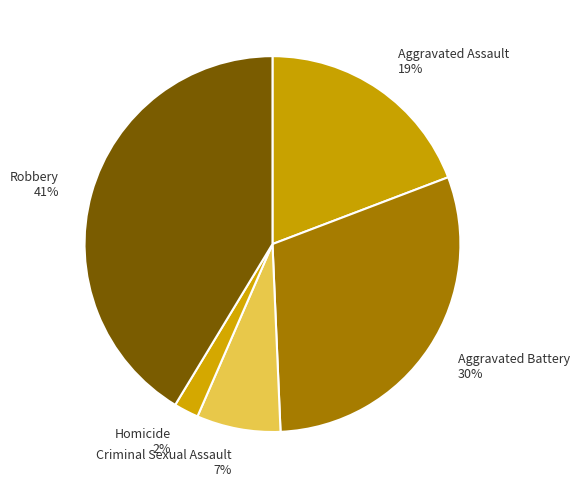

How many segments does this pie chart have?

5